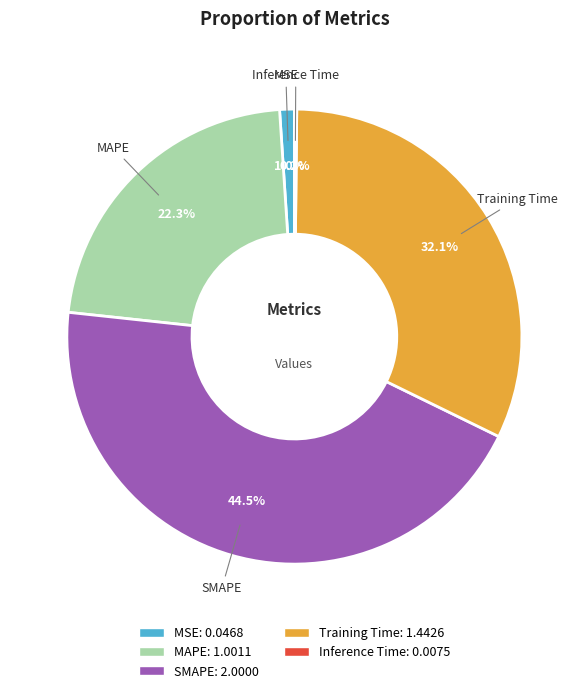

What is the ratio of the value at MAPE to the value at Training Time?

0.7